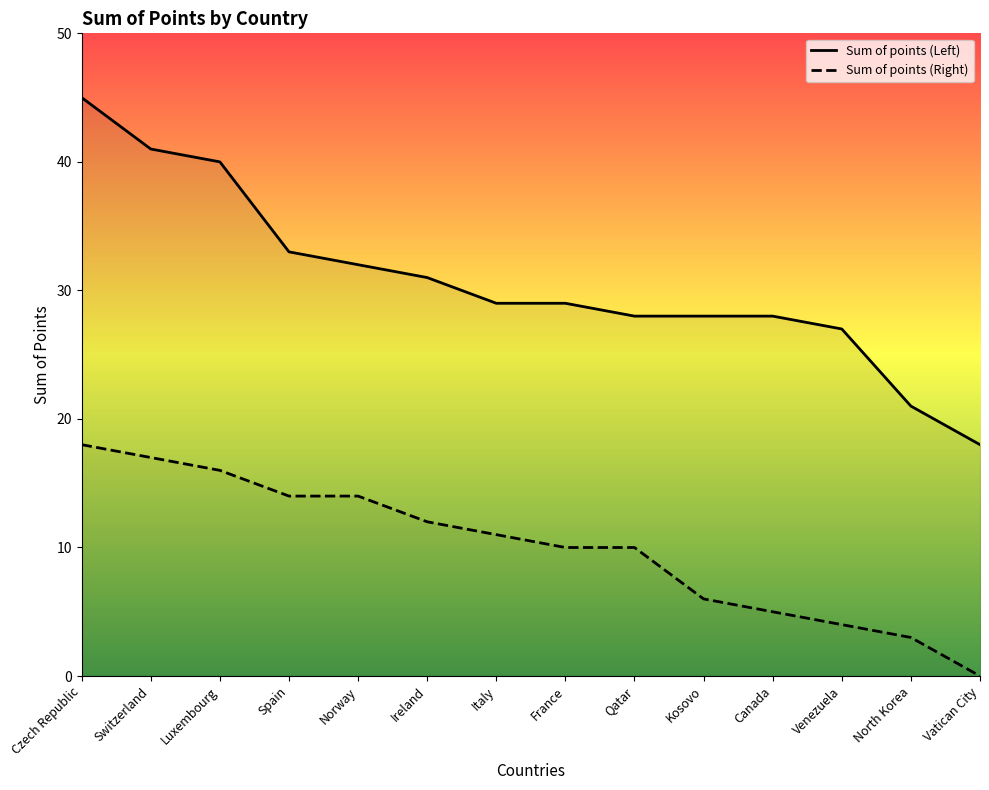

What is the difference between the highest and lowest values at Qatar?

18